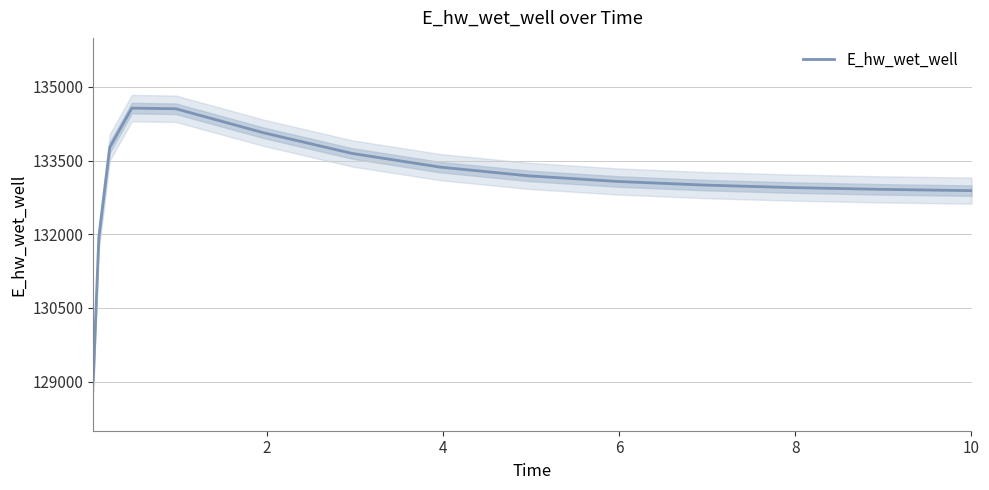

What is the maximum value for E_hw_wet_well?

134569.4